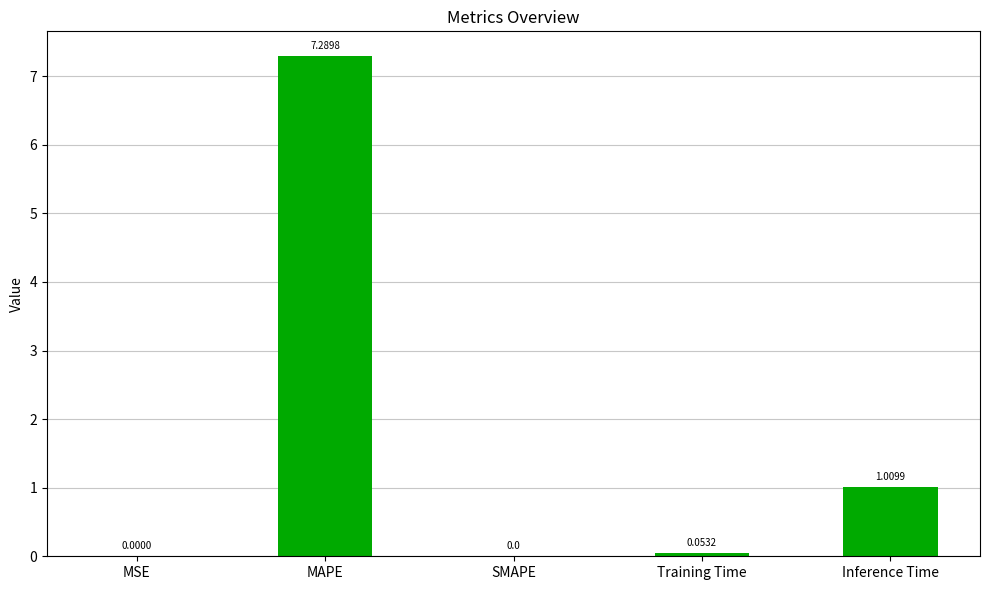

Between MAPE and MSE, which is larger?

MAPE